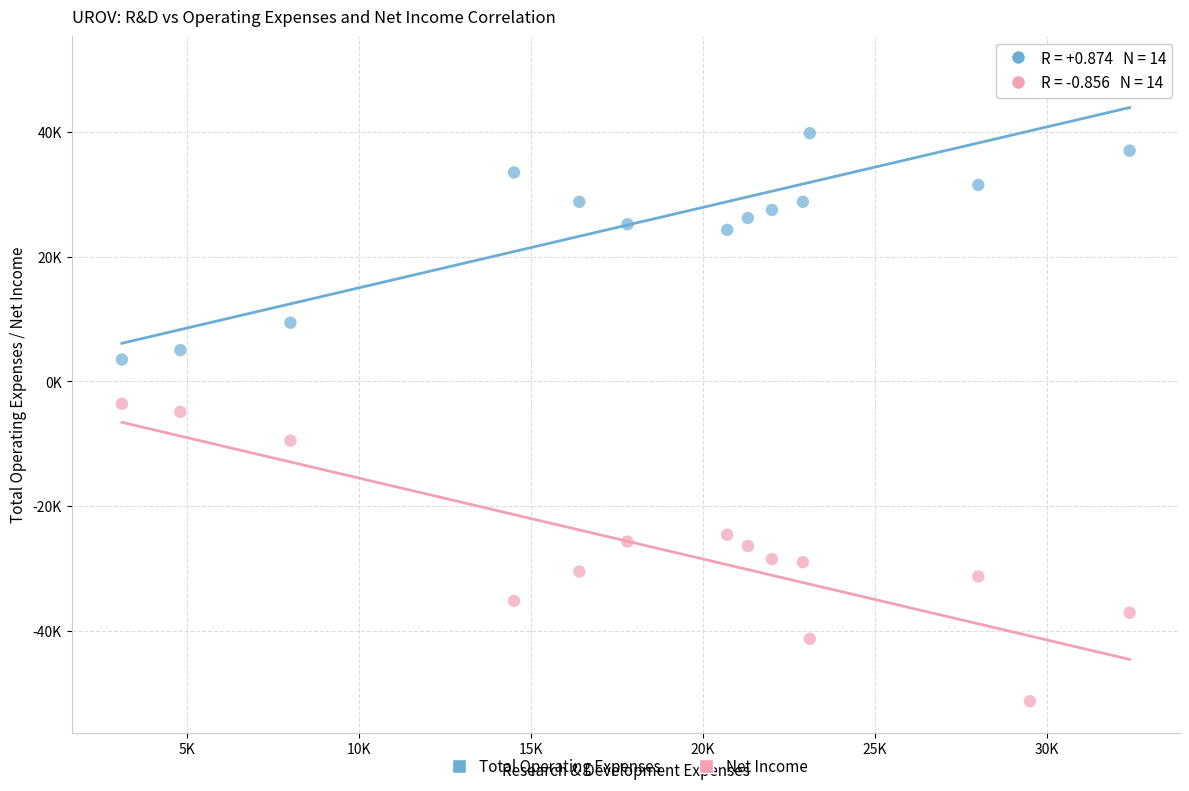

Which series contains the lowest Y value?

Net Income